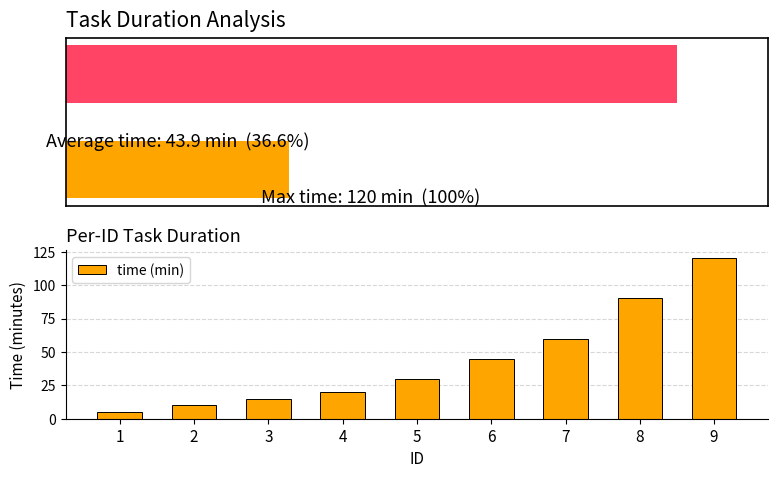

What value does the data have at 2?

10